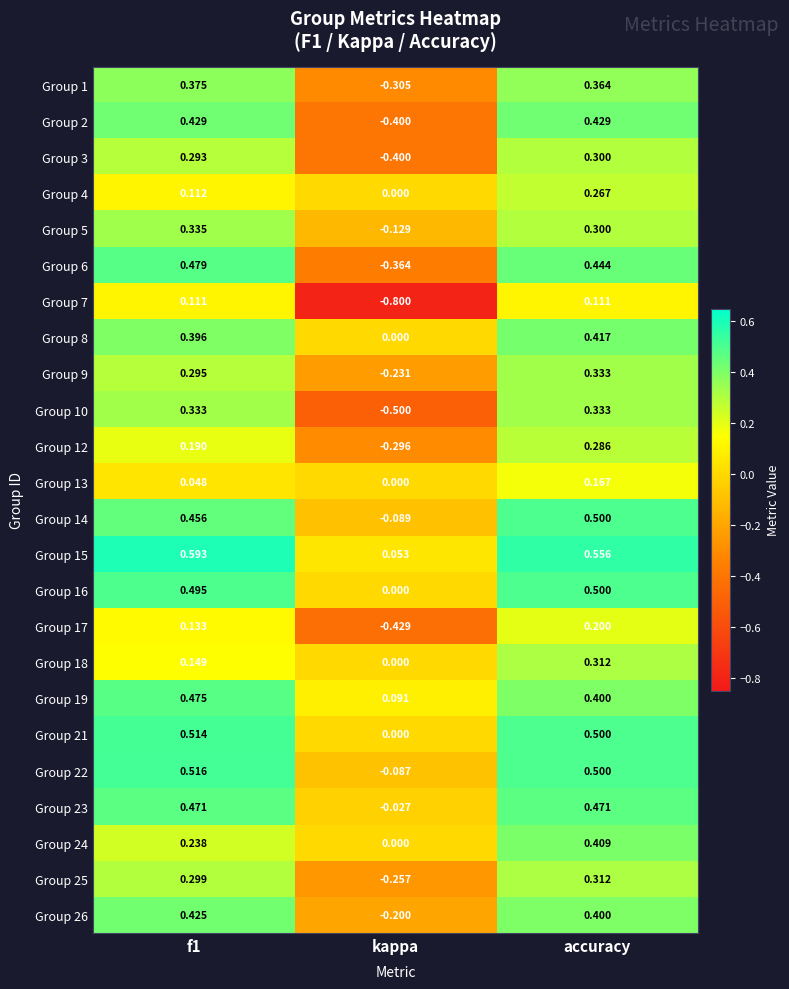

Which category has the lowest value across all series?

kappa